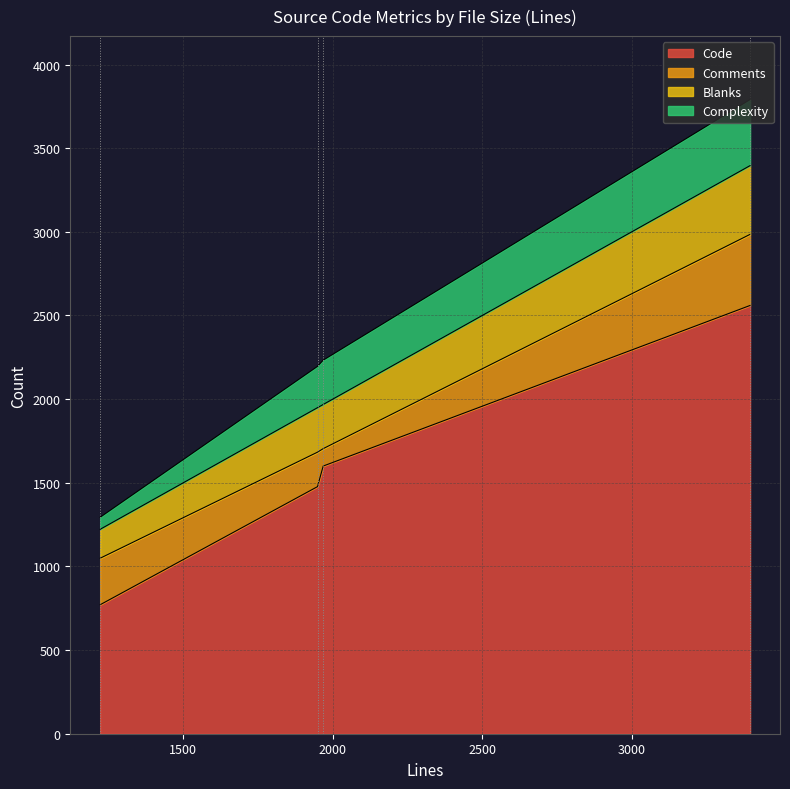

What is the lowest value of the Code series?

771